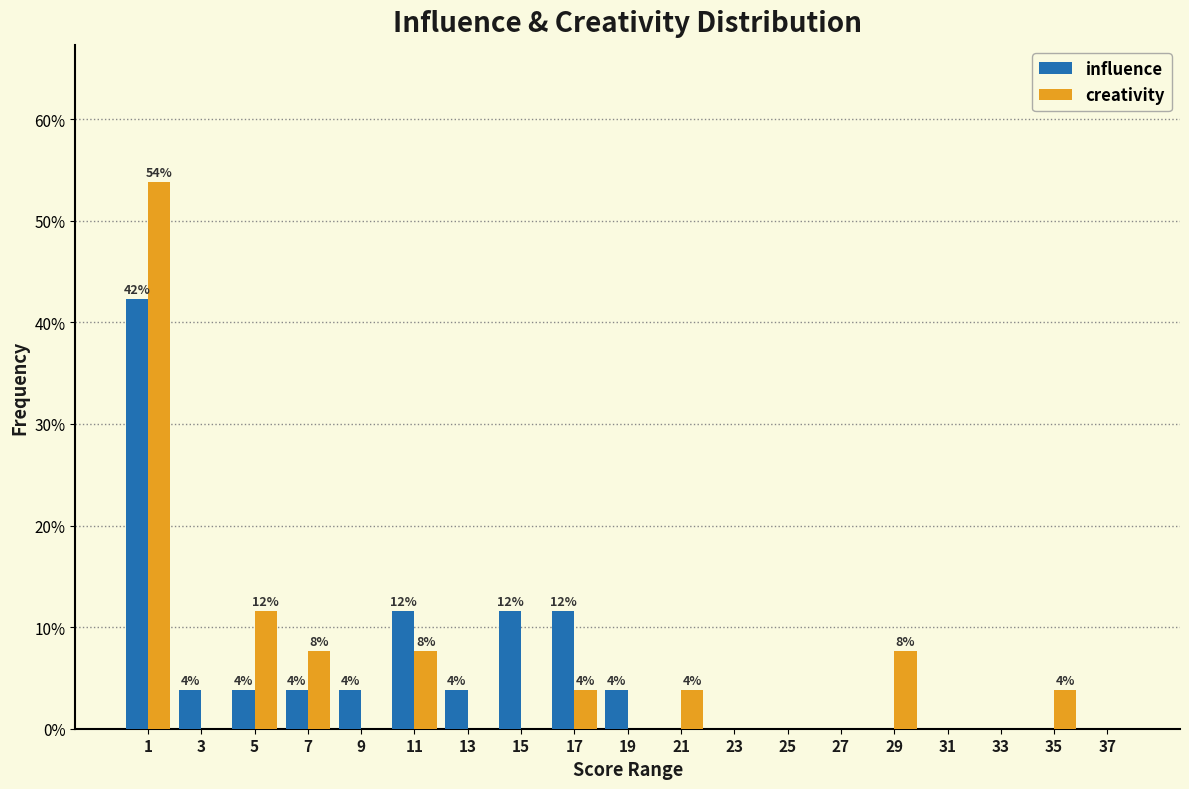

In the influence series, which range on the x-axis has the tallest bar?

0 to 2